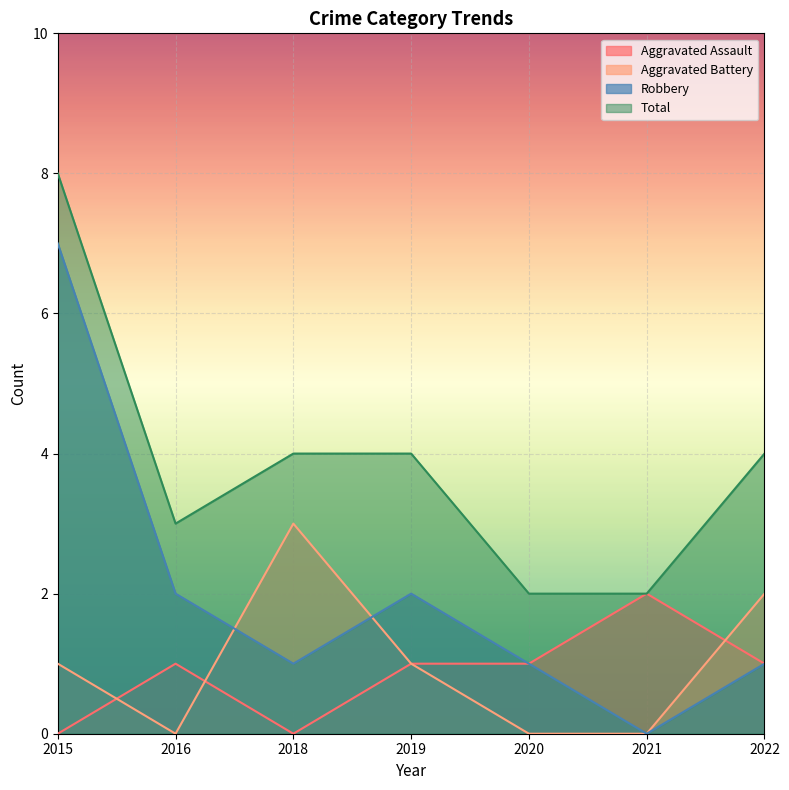

At which category does the chart reach its minimum across all series?

2015